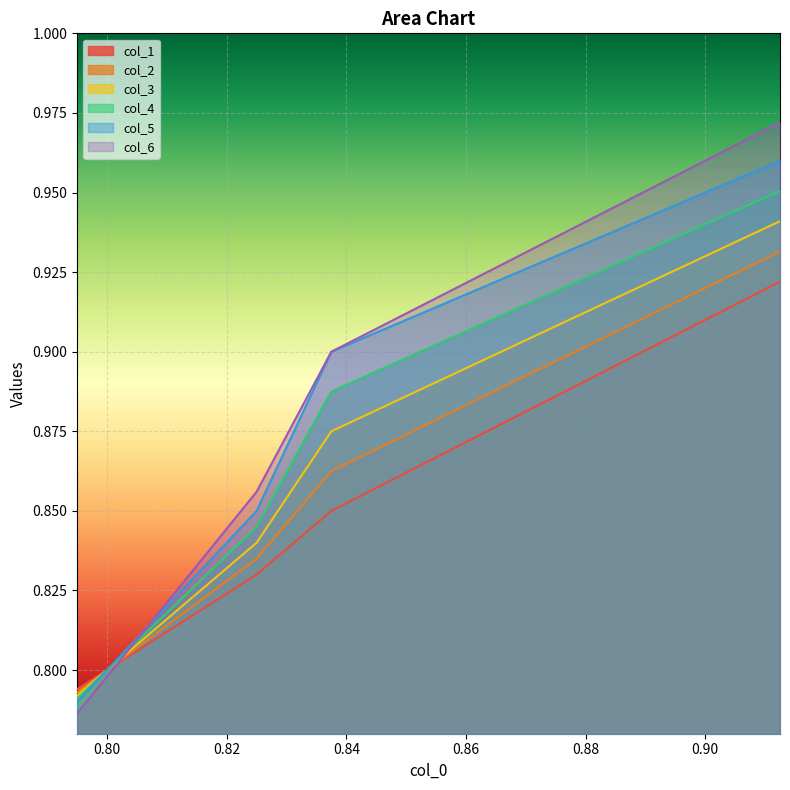

Reading left to right, list all the values displayed in this chart.

col_1: 0.8	0.8	0.8	0.8	0.8	0.8	0.8	0.8	0.8	0.8	0.8	0.8	0.9	0.9	0.9	0.9	0.9	0.9
col_2: 0.8	0.8	0.8	0.8	0.8	0.8	0.8	0.8	0.8	0.9	0.9	0.9	0.9	0.9	0.9	0.9	0.9	0.9
col_3: 0.8	0.8	0.8	0.8	0.8	0.8	0.8	0.8	0.9	0.9	0.9	0.9	0.9	0.9	0.9	0.9	0.9	0.9
col_4: 0.8	0.8	0.8	0.8	0.8	0.8	0.8	0.9	0.9	0.9	0.9	0.9	0.9	0.9	0.9	0.9	0.9	1.0
col_5: 0.8	0.8	0.8	0.8	0.8	0.8	0.8	0.9	0.9	0.9	0.9	0.9	0.9	0.9	0.9	0.9	0.9	1.0
col_6: 0.8	0.8	0.8	0.8	0.8	0.8	0.9	0.9	0.9	0.9	0.9	0.9	0.9	0.9	0.9	0.9	1.0	1.0